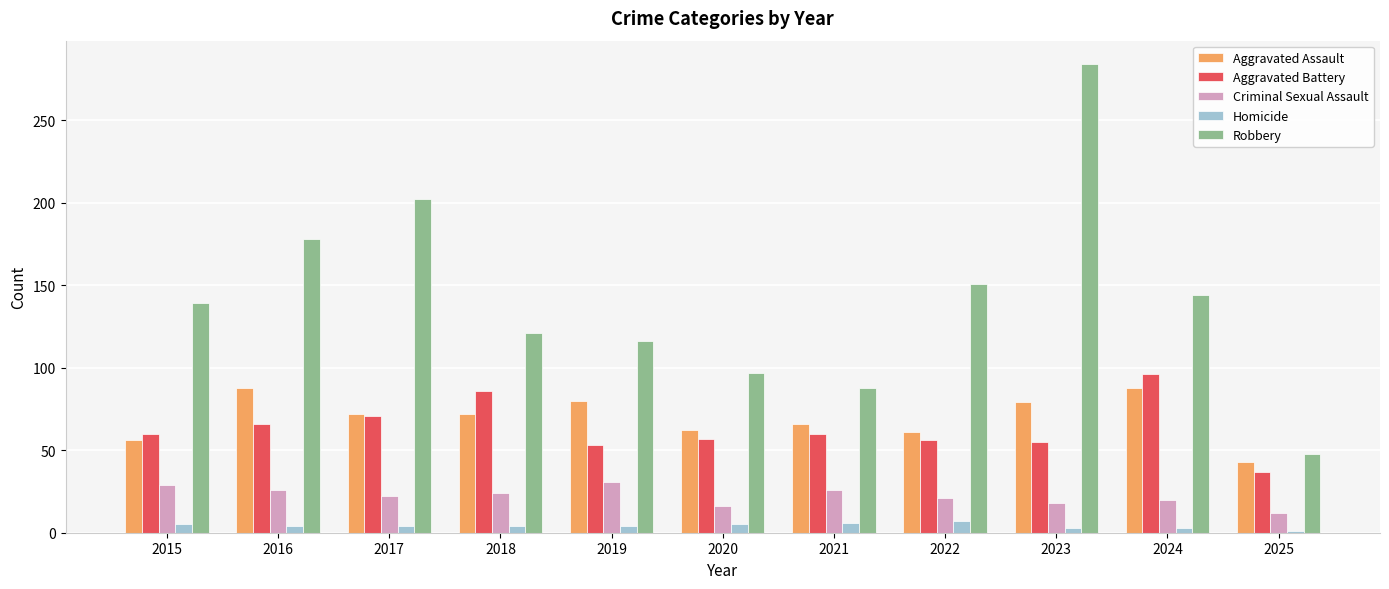

What is the difference between the maximum and minimum values in the Robbery series?

236